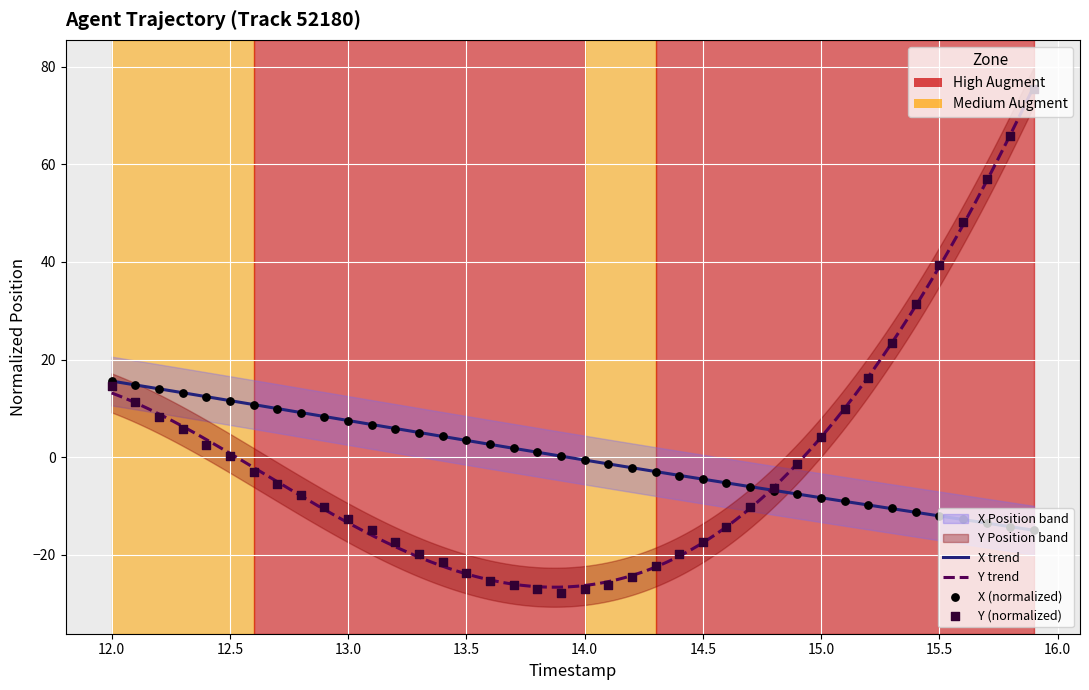

Which series contains the lowest Y value?

Y